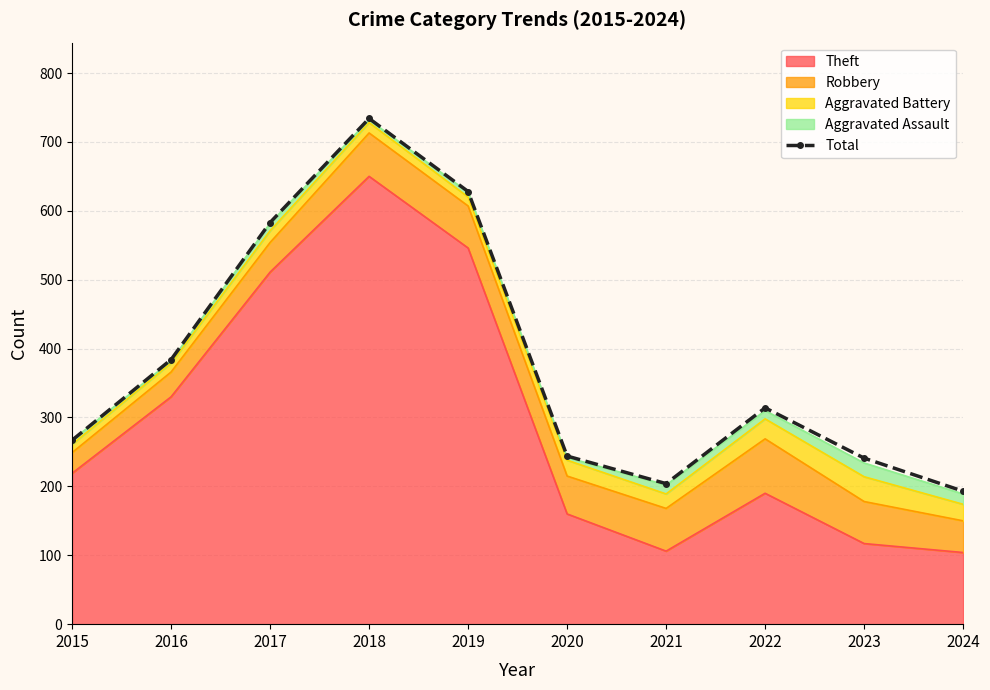

What is the smallest value displayed?

193